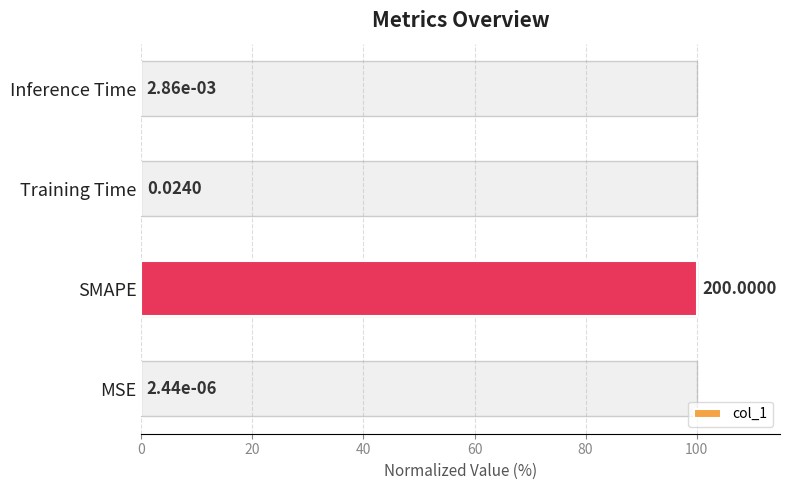

How many bars are there in total?

4